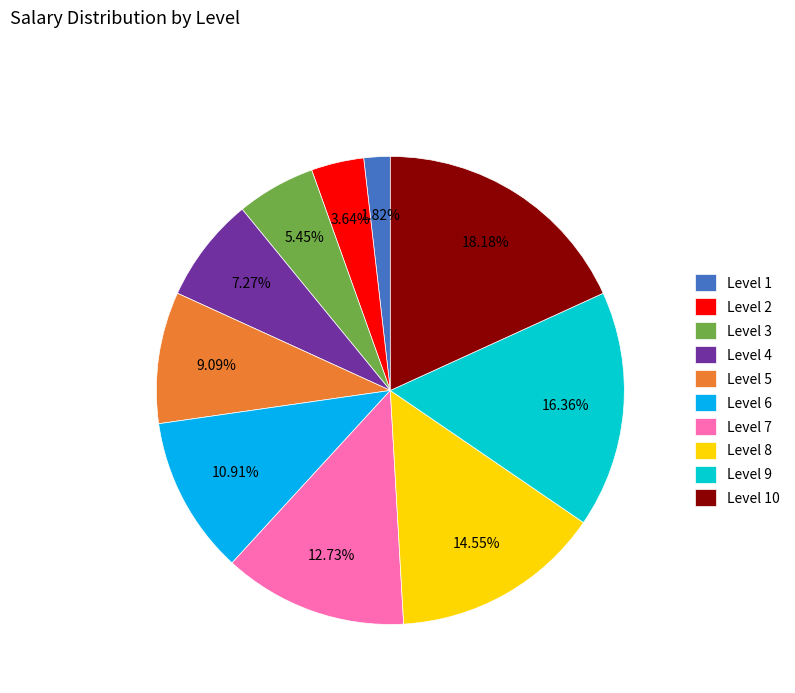

To the nearest percent, what is the difference between the largest and smallest slice percentages?

16%